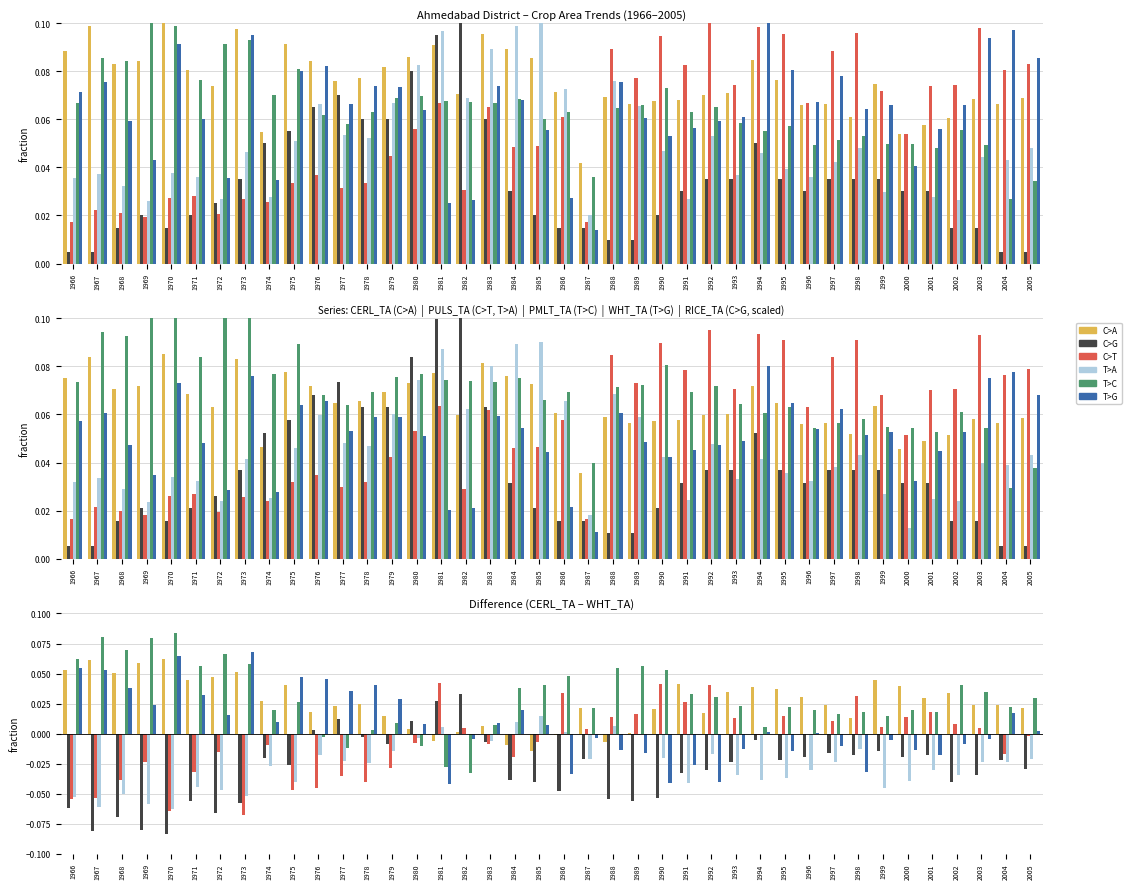

Count the number of categories in the chart.

40